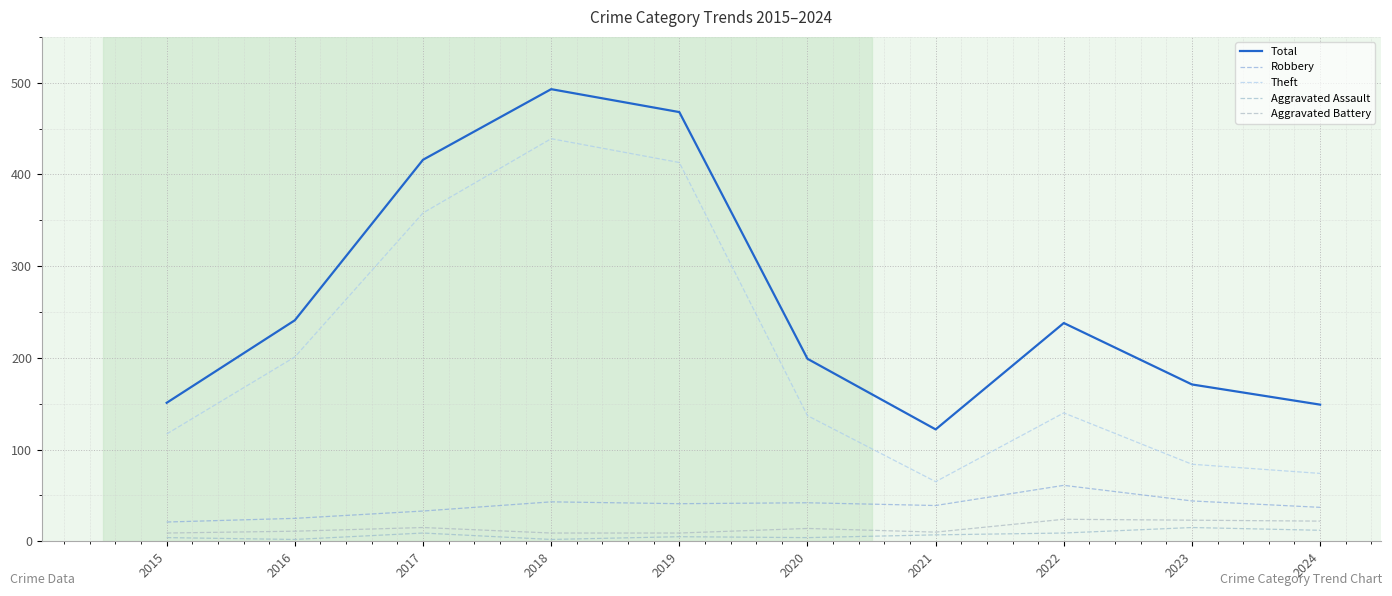

Rank the categories by Total value from highest to lowest.

2018, 2019, 2017, 2016, 2022, 2020, 2023, 2015, 2024, 2021